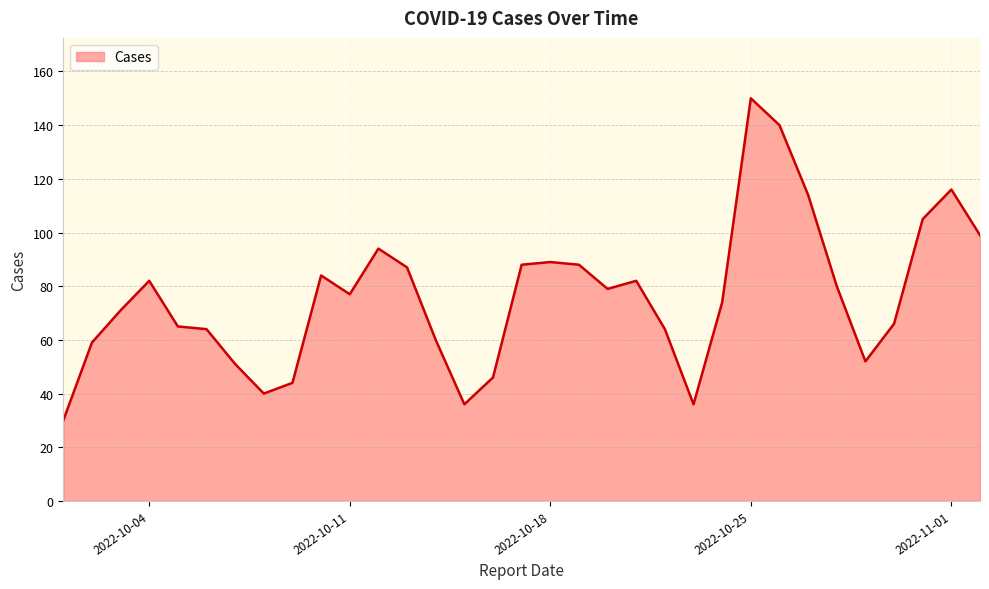

What is the difference between the second highest and second lowest values?

104